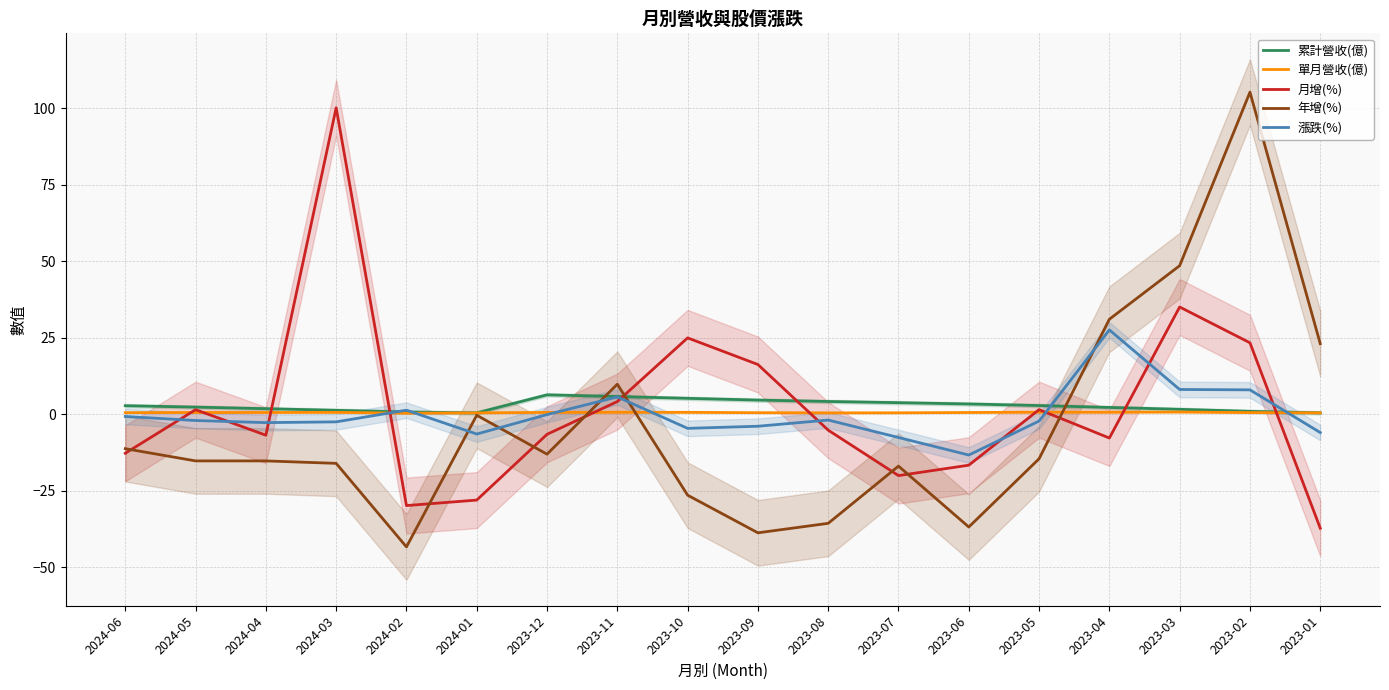

What is the total value across all series at 2023-04?

53.5